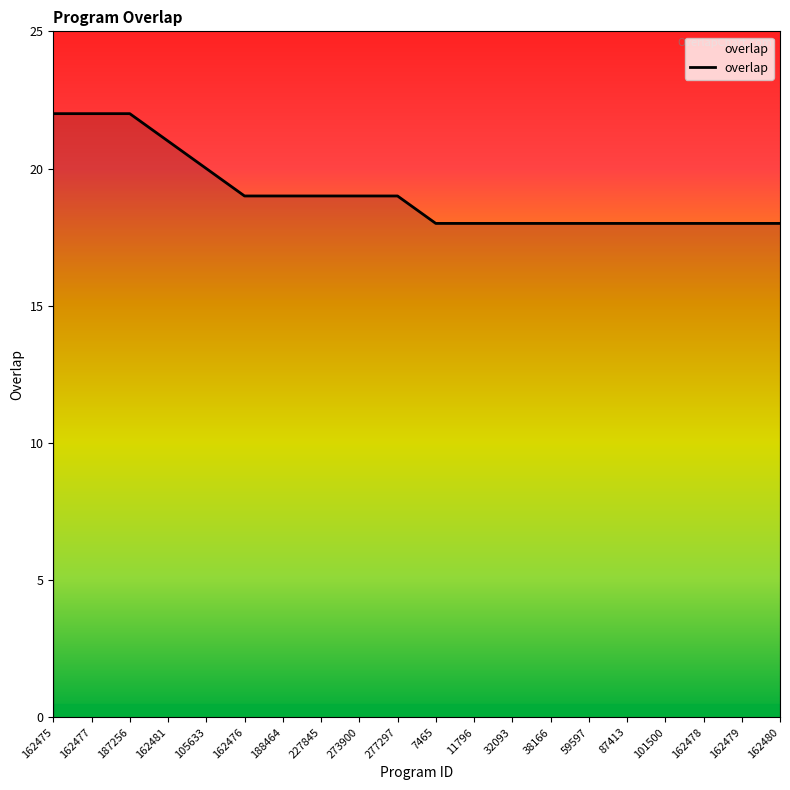

True or false: the data shows 18 at 162478.

True